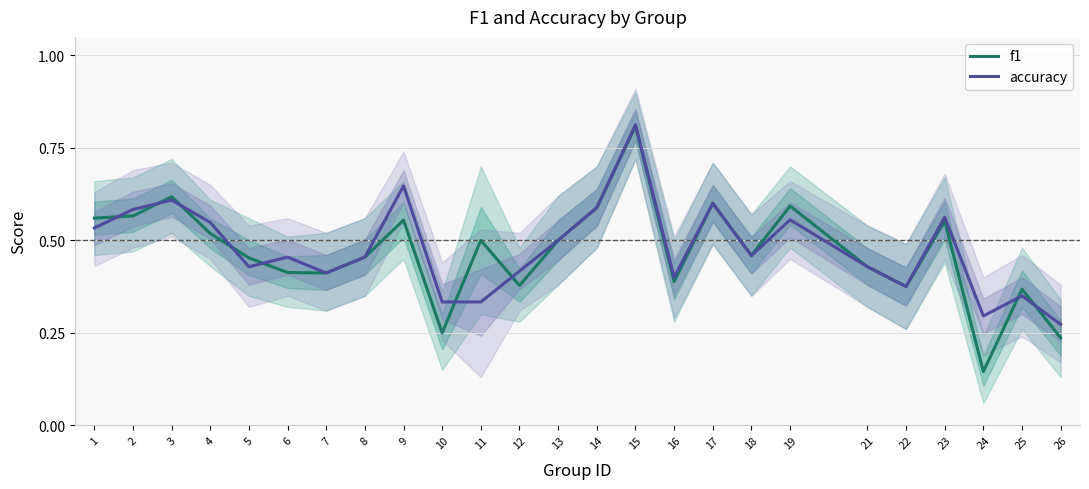

How many times do accuracy and f1 cross each other?

9